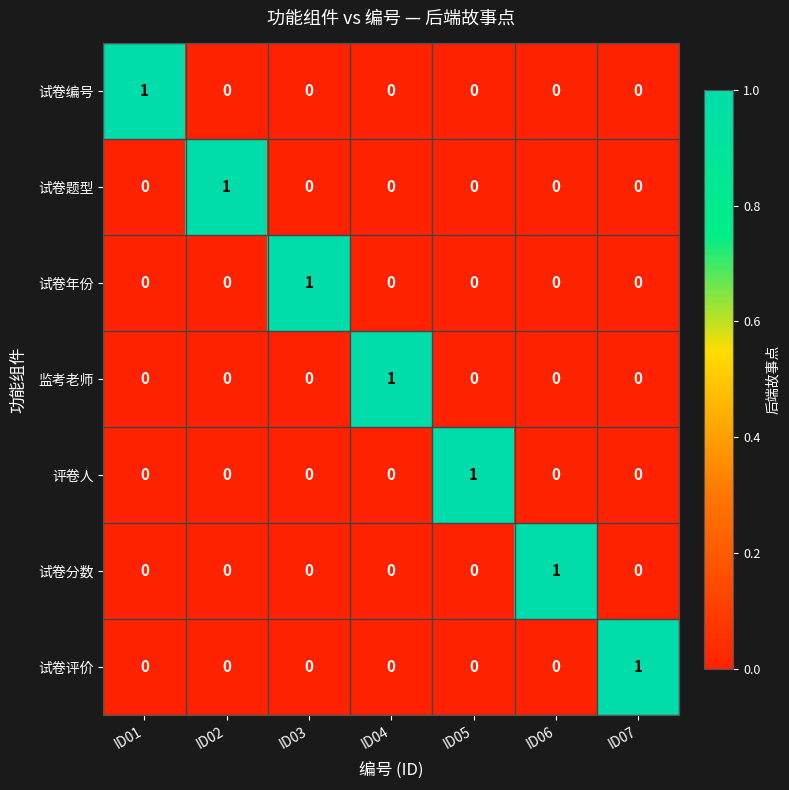

The value of 试卷年份 at ID02 is 0. True or false?

True